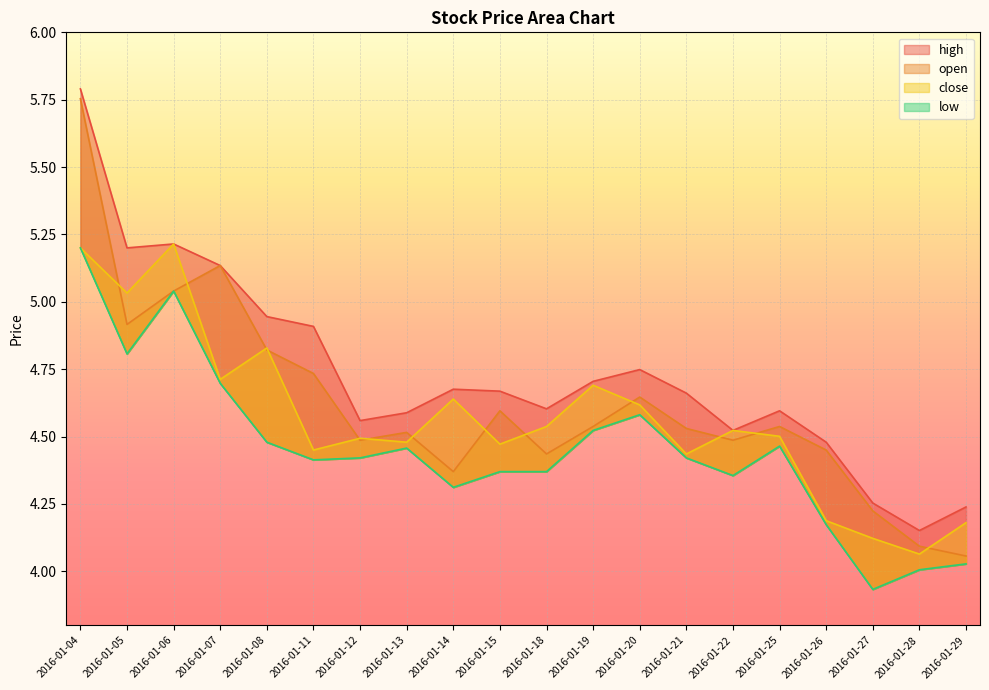

At which label does open reach its minimum?

2016-01-29